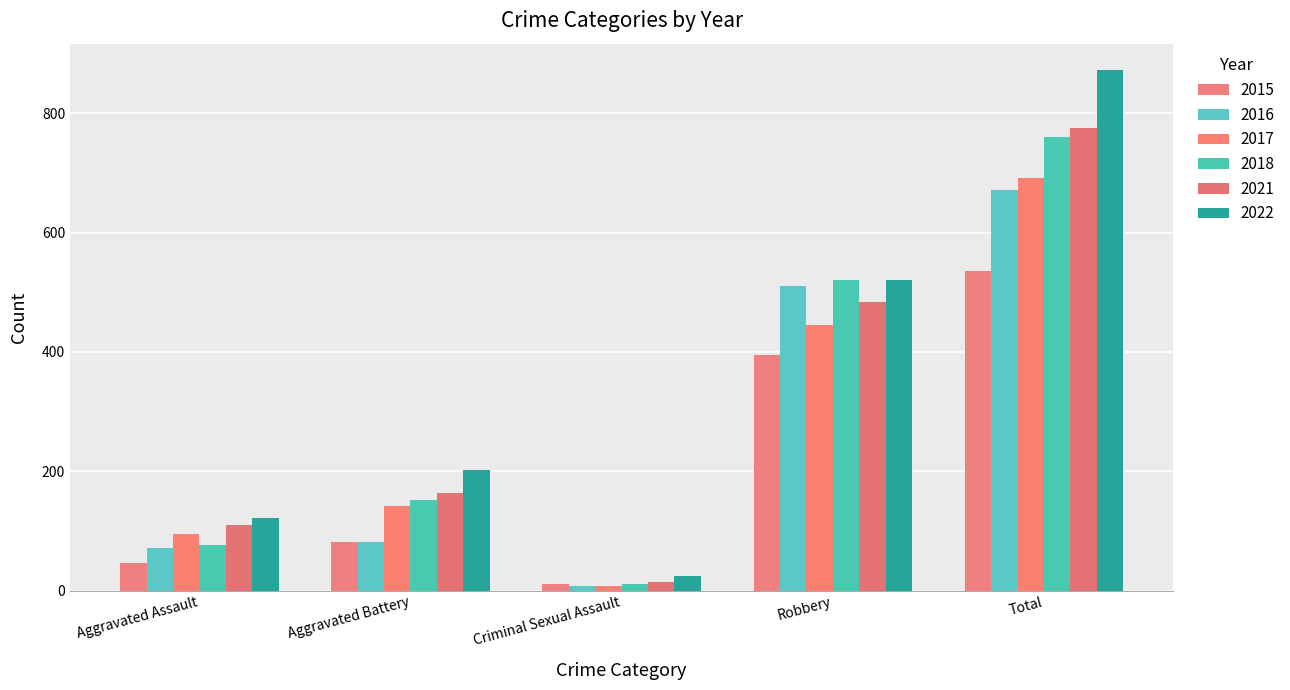

What is the difference between the second highest and minimum values in the 2016 series?

502